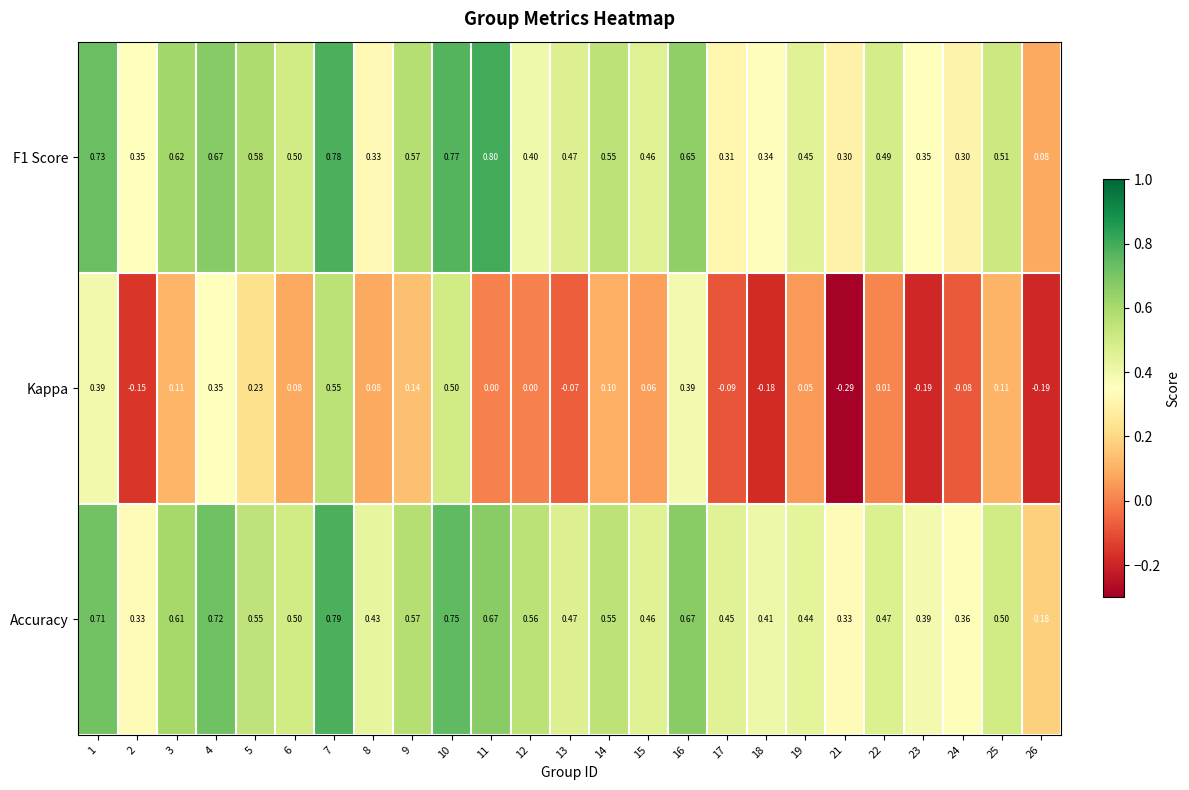

Which series has the widest spread of values?

Kappa